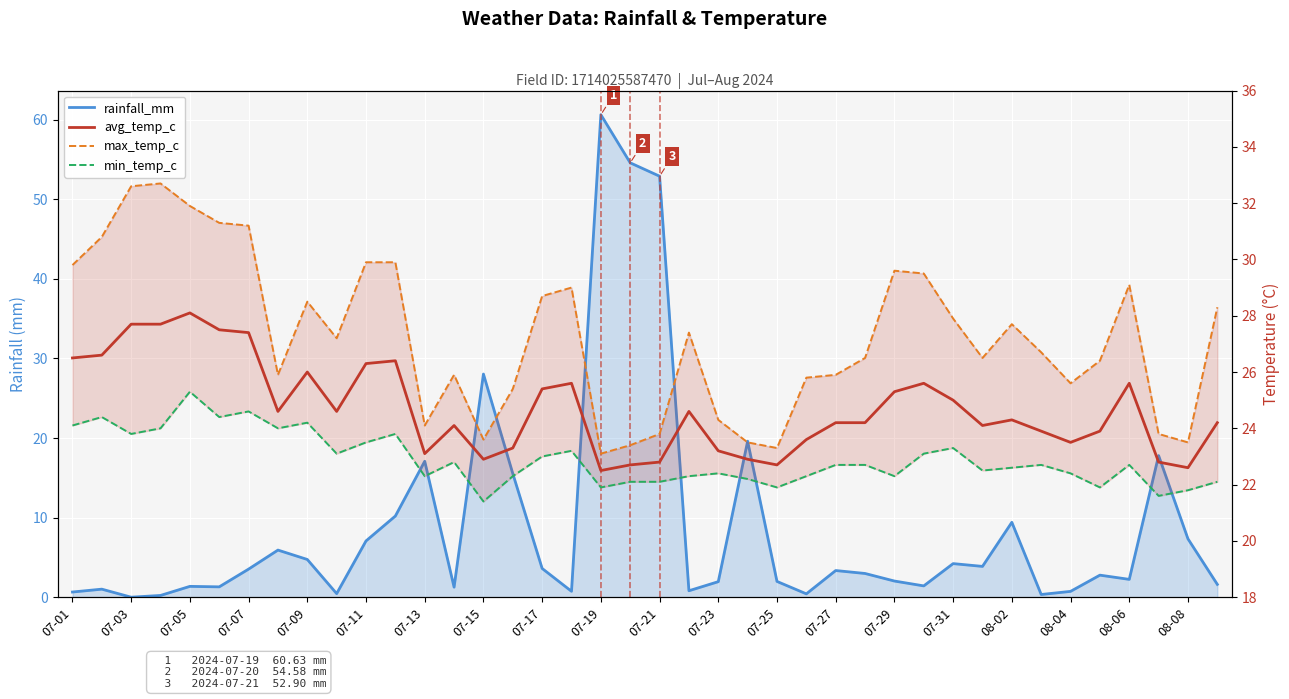

How many series are shown in this chart?

4